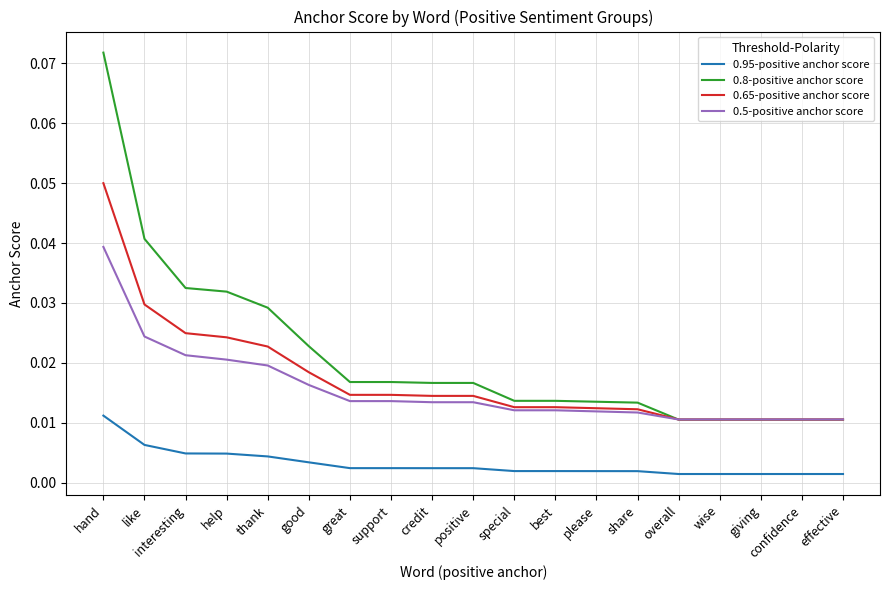

List the series in order of their peak value, highest first.

0.8-positive anchor score, 0.65-positive anchor score, 0.5-positive anchor score, 0.95-positive anchor score